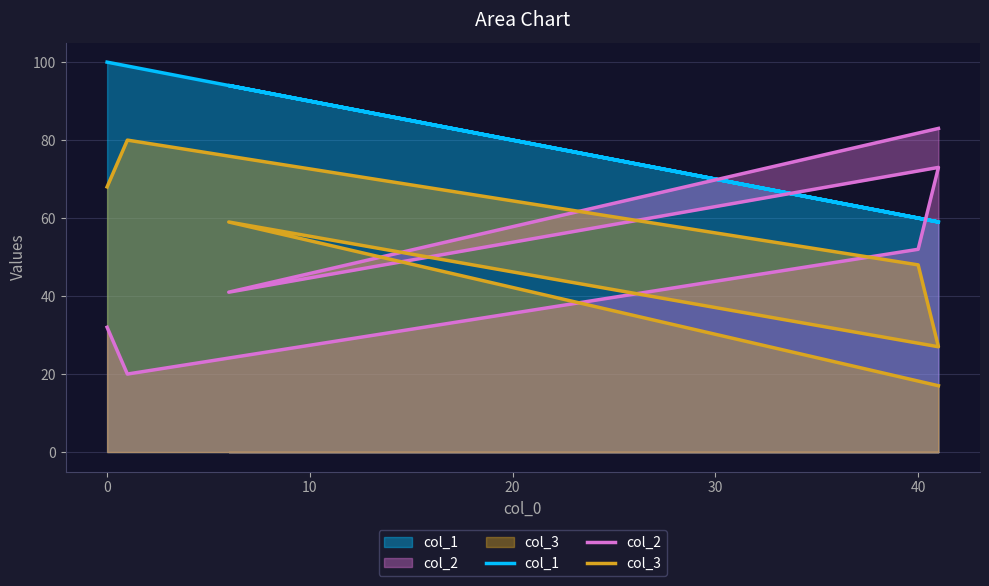

After their last crossing, which series has the higher values: col_2 or col_3?

col_2